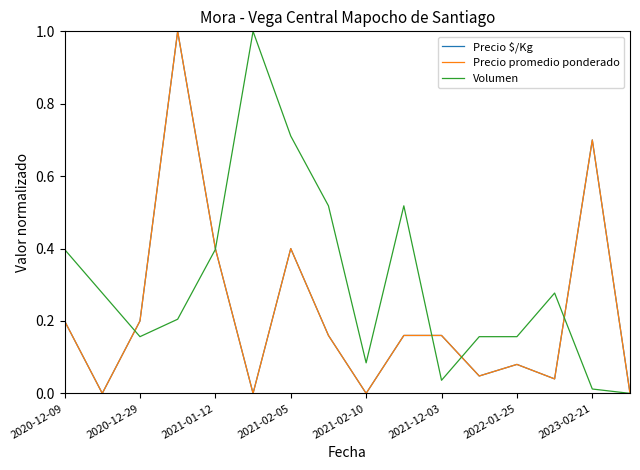

Does the chart have visible grid lines?

No